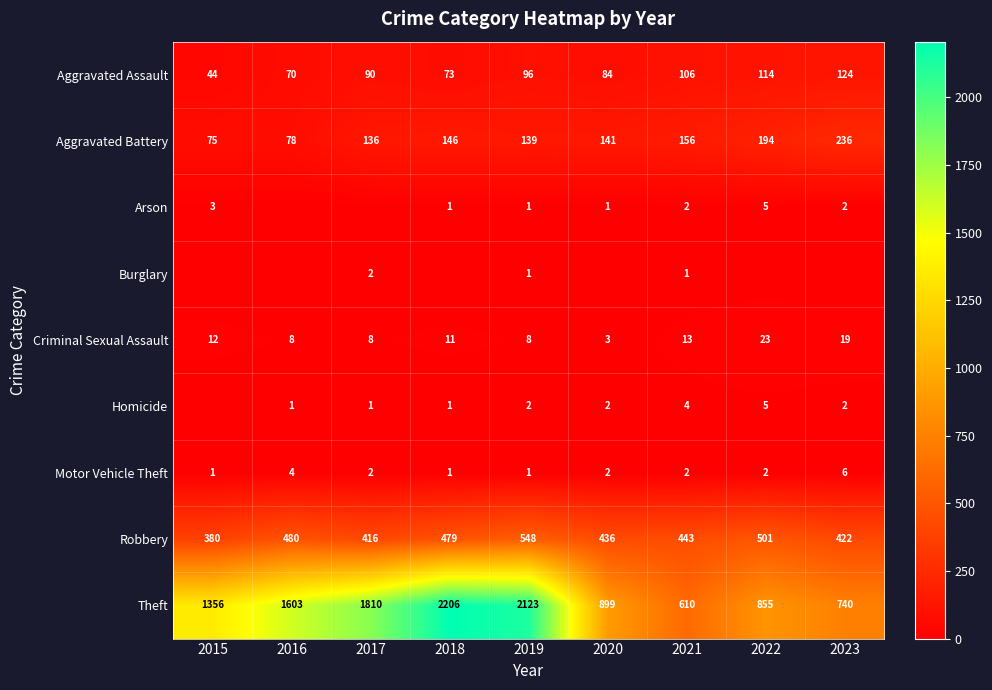

Which has a higher value, 2021 or 2018?

2021